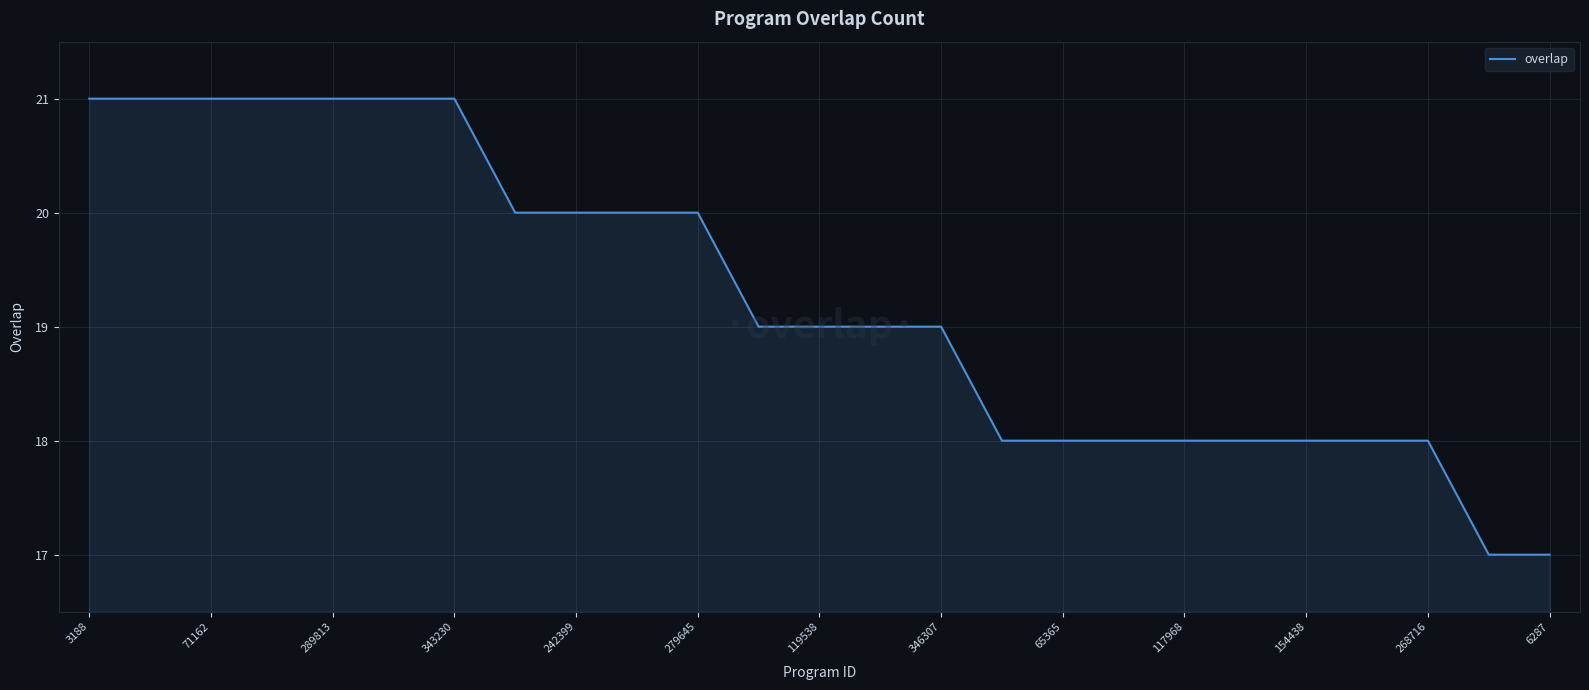

What is the greatest value displayed?

21